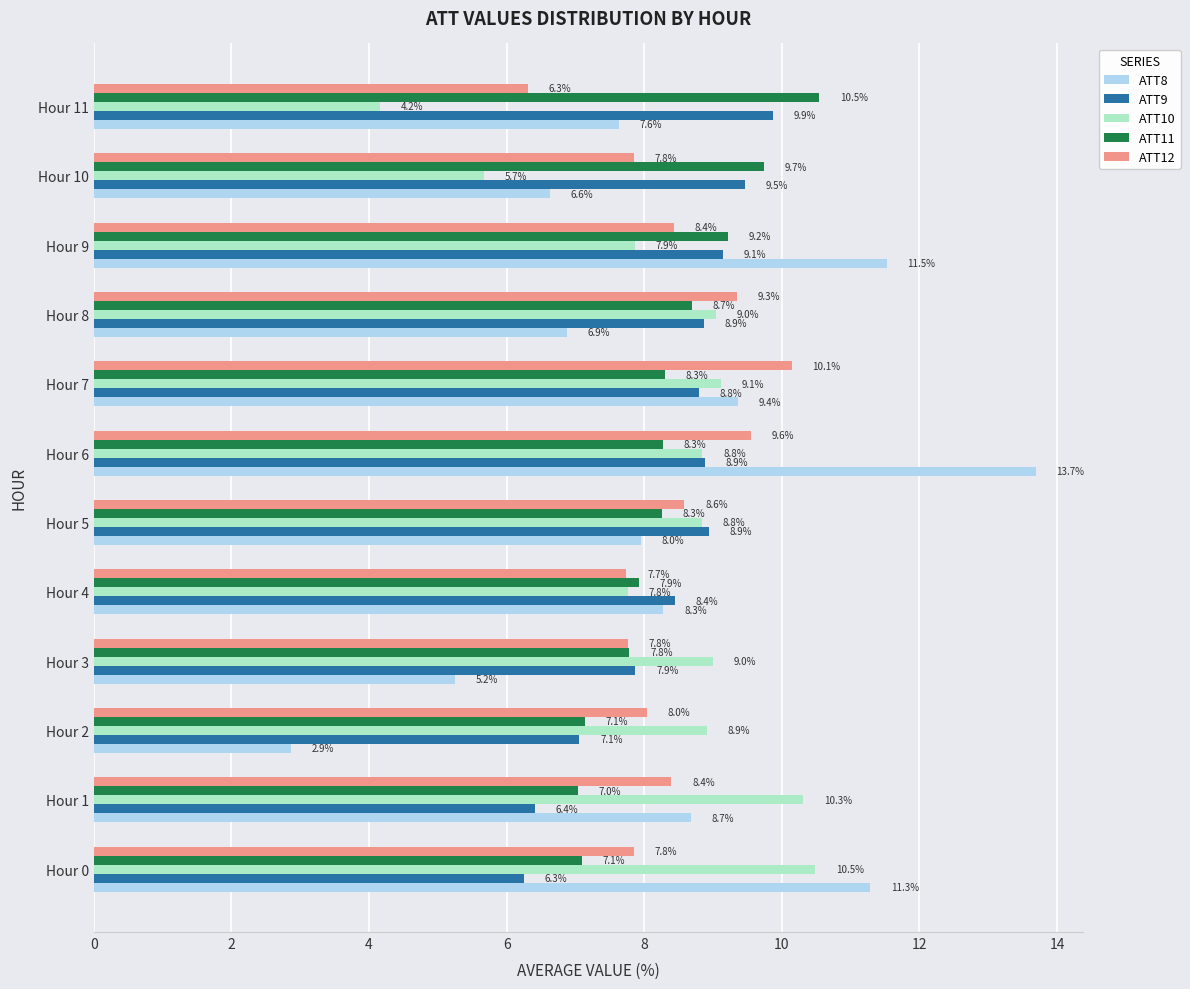

How many values in the ATT11 series exceed 8?

7